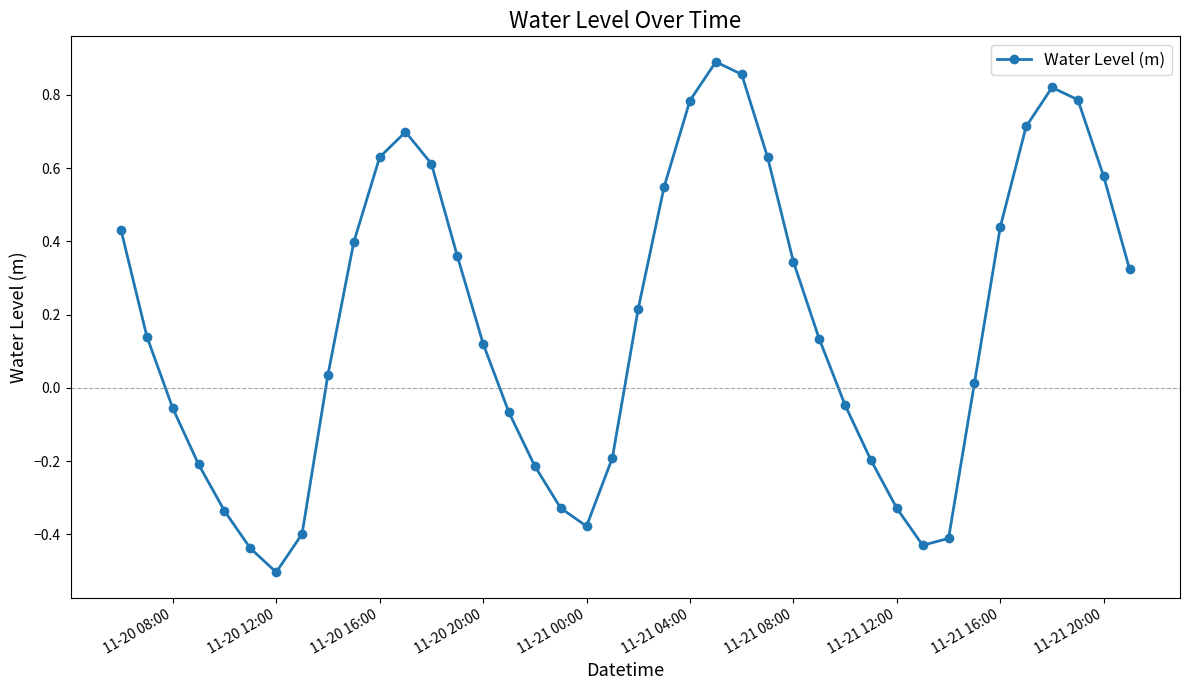

What is the sum of all values?

7.0